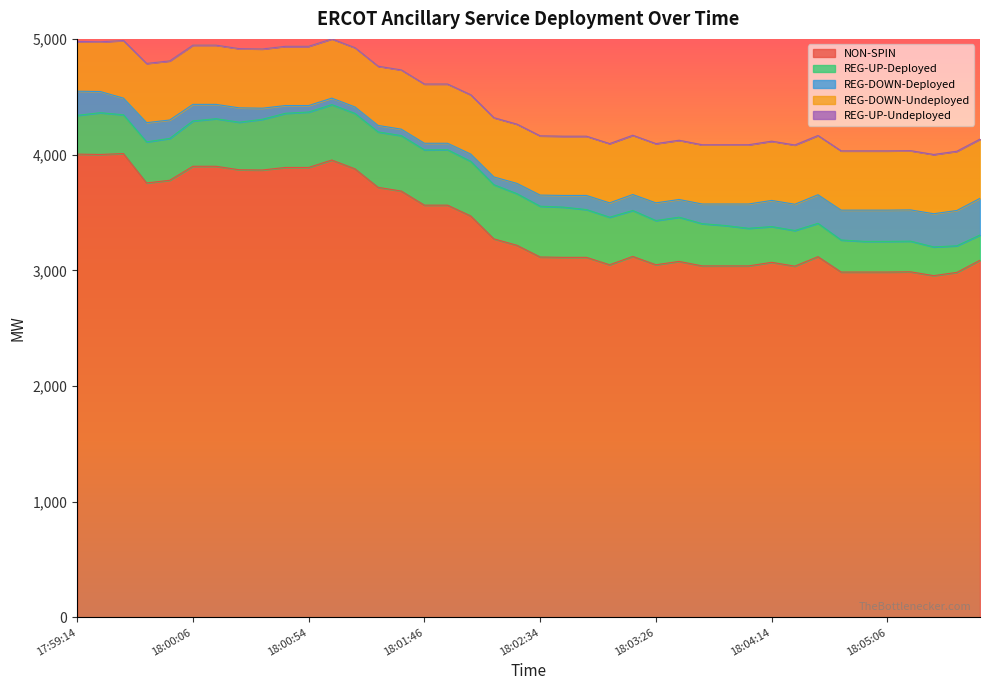

At 18:05:14, list the series in order from smallest to largest.

REG-UP-Undeployed, REG-UP-Deployed, REG-DOWN-Deployed, REG-DOWN-Undeployed, NON-SPIN